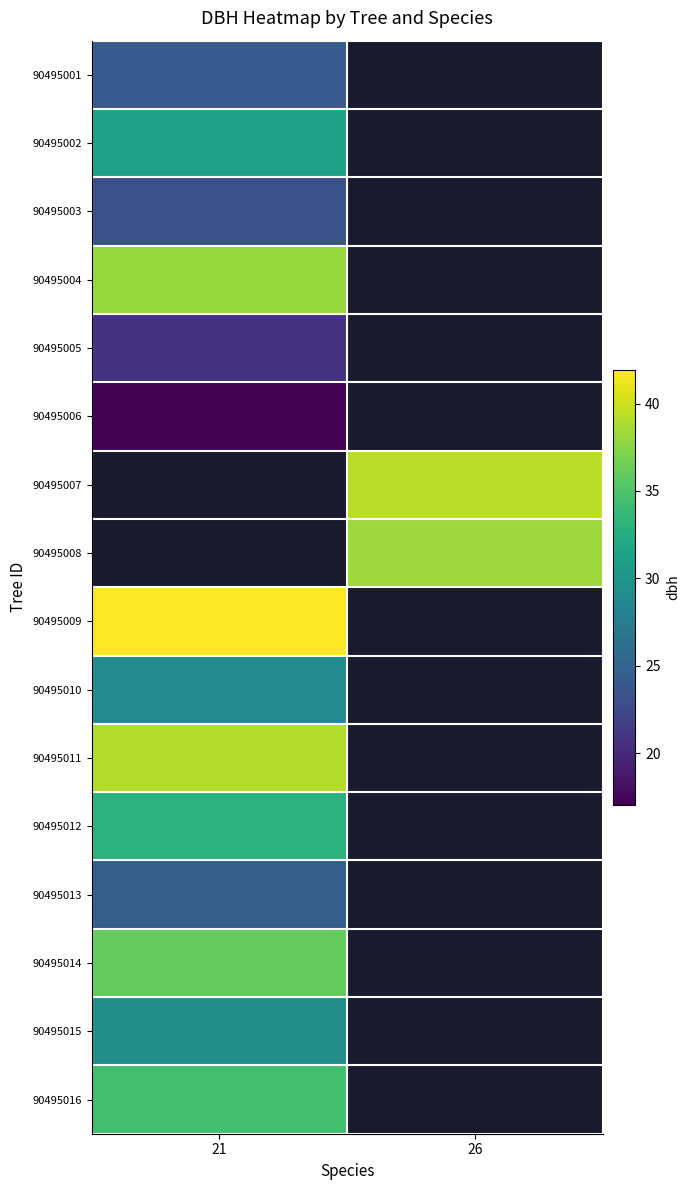

How many positive values does the 90495008 series have?

1